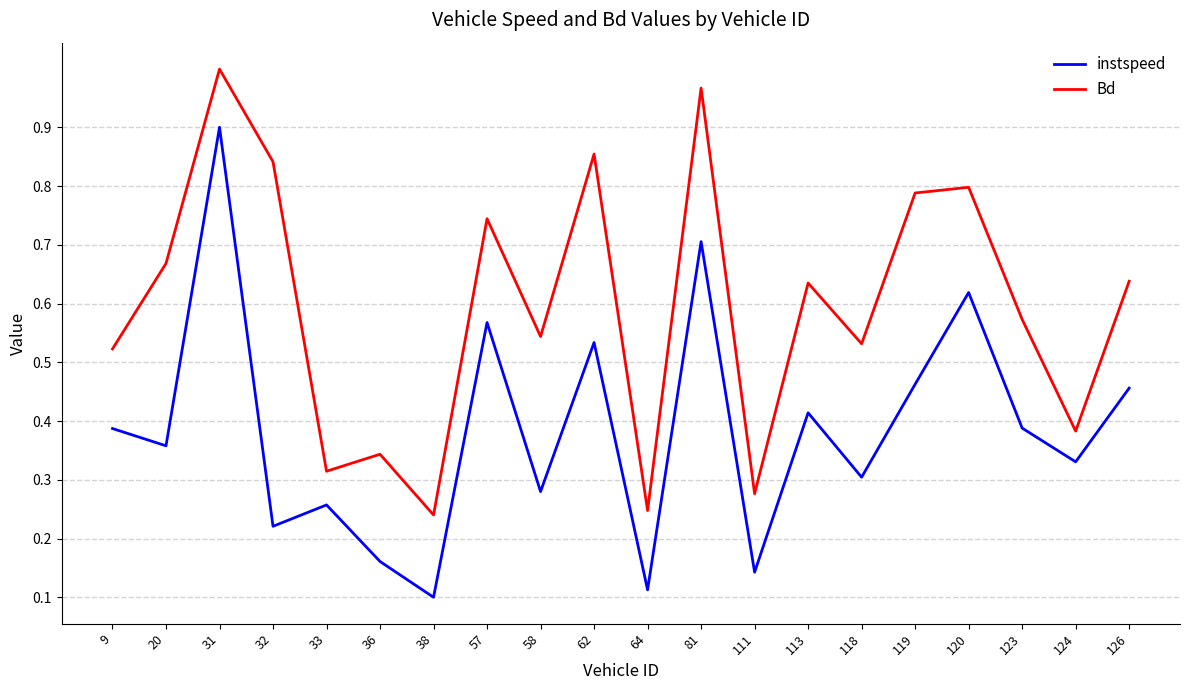

The Bd series shows 0.3 at 9. True or false?

False